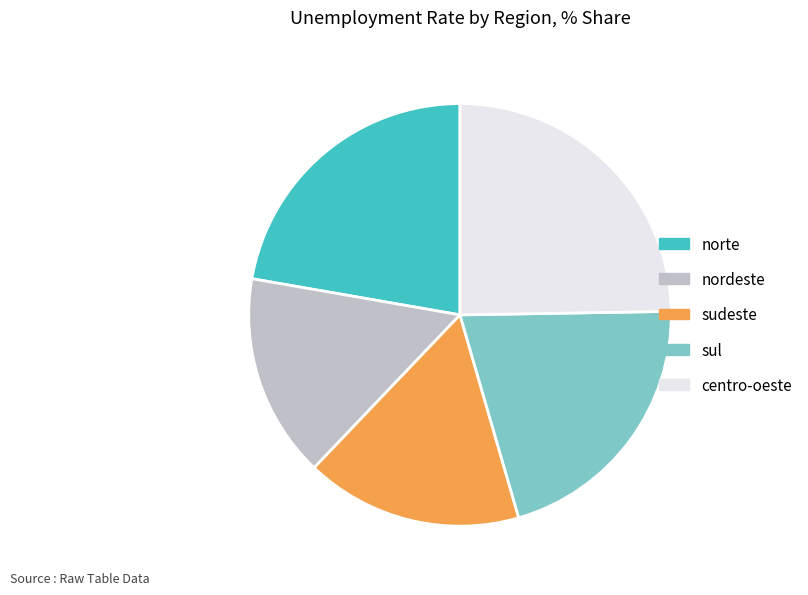

Is the sum of centro-oeste and nordeste greater than half?

No